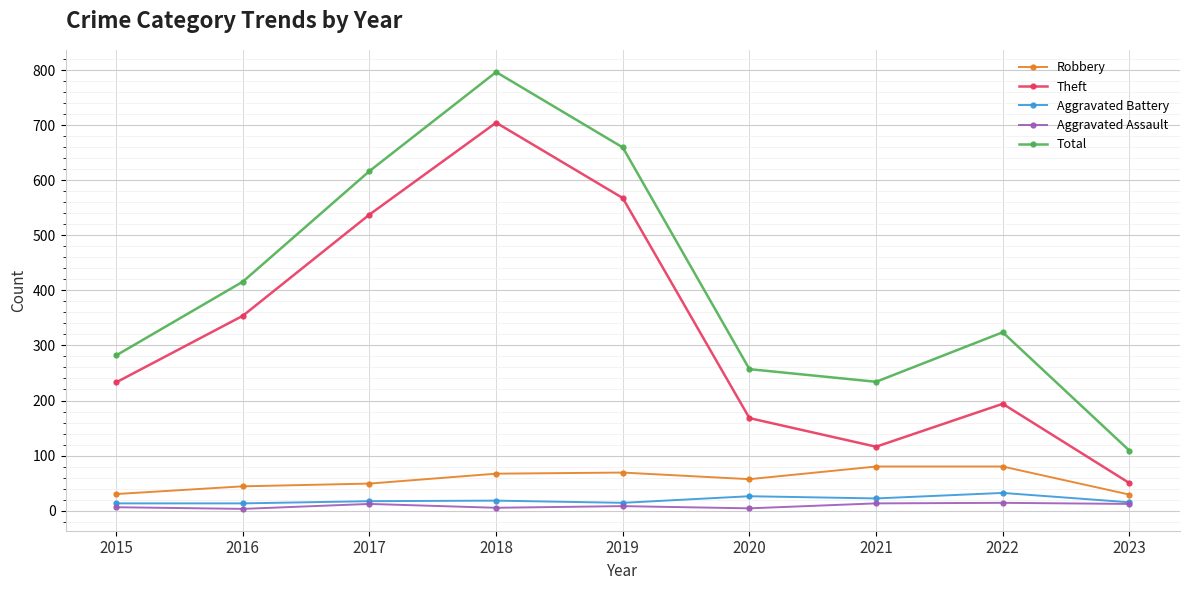

Where does the Robbery series first go above 57?

2018